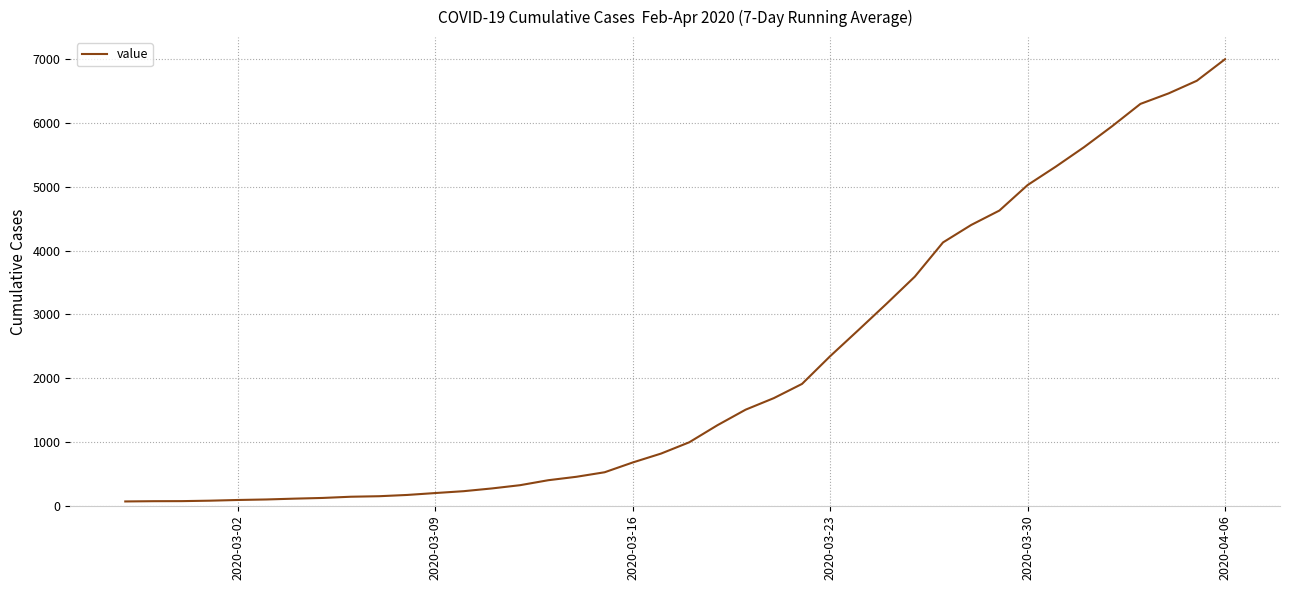

What is the difference between the maximum and minimum values?

6938